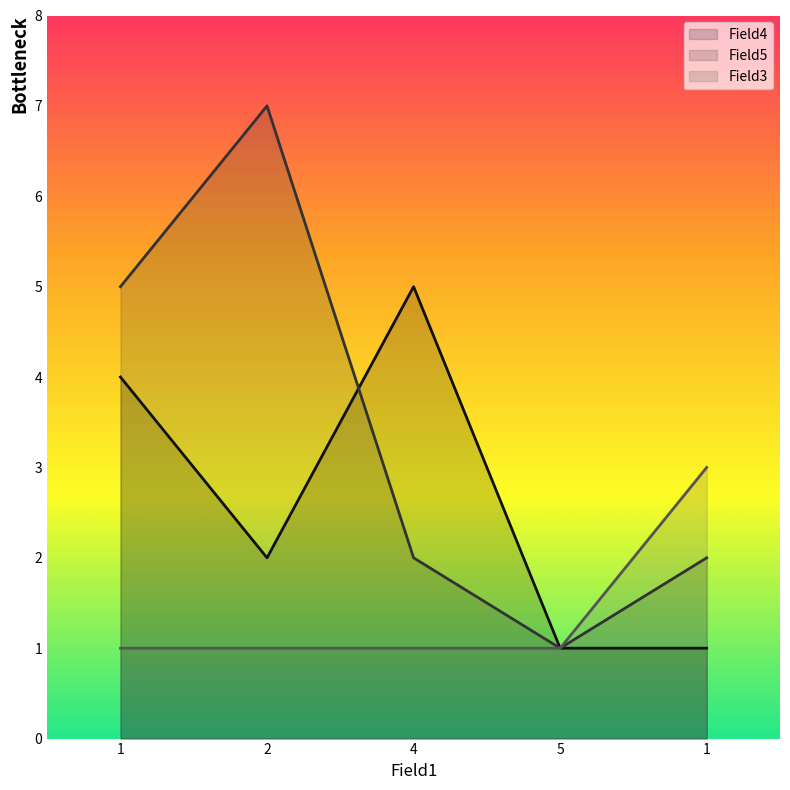

Reading left to right, what are all the values shown in this chart?

Field4: 4	2	5	1	1
Field5: 5	7	2	1	2
Field3: 1	1	1	1	3